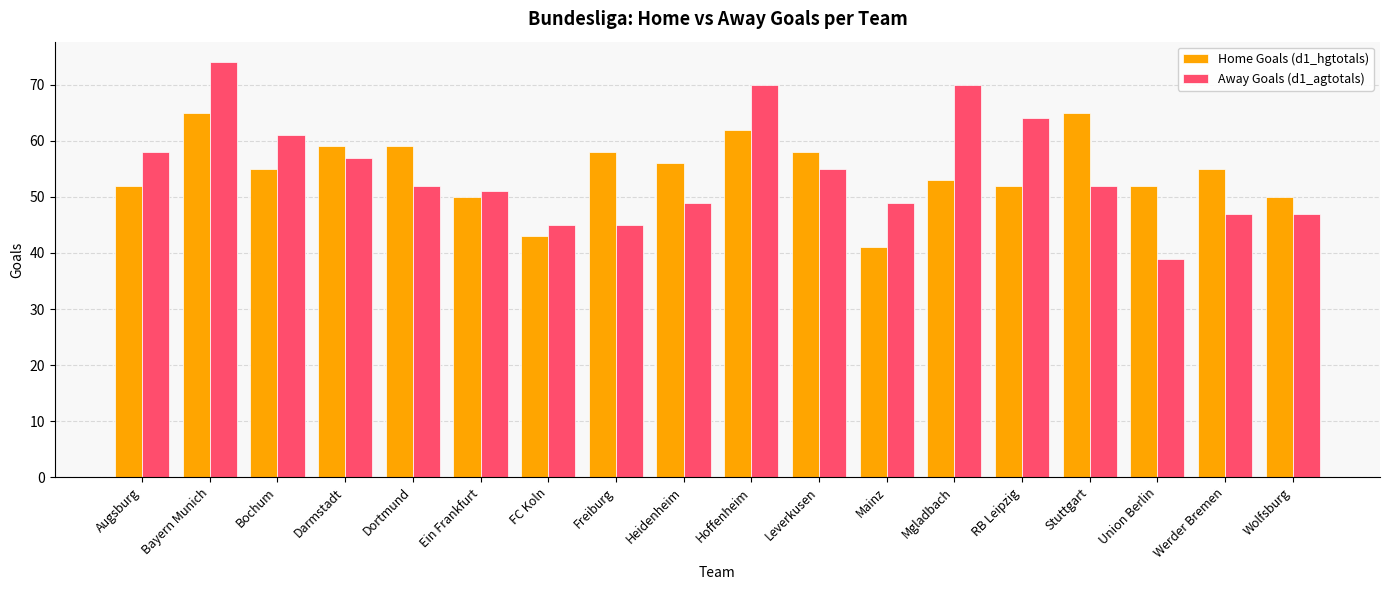

At Heidenheim, list the series in order from largest to smallest.

Home Goals (d1_hgtotals), Away Goals (d1_agtotals)